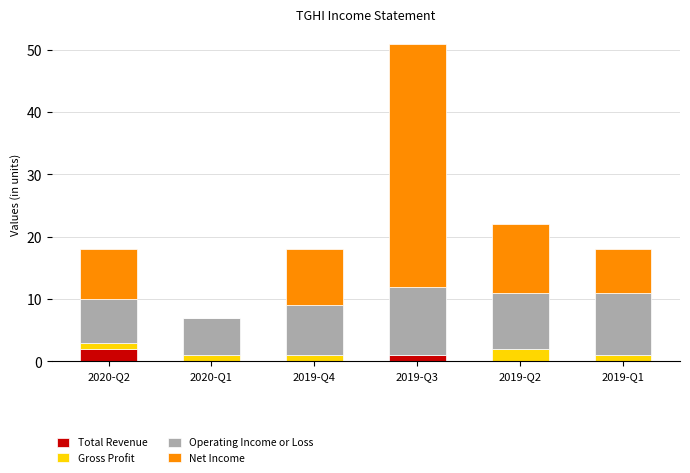

At which category is the sum across all series the highest?

2019-Q3